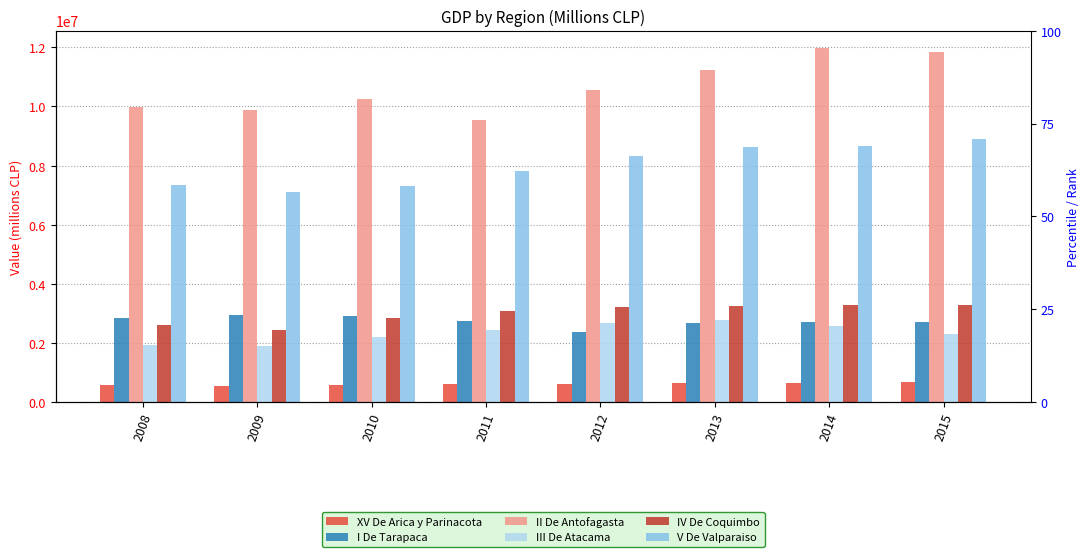

What is the sum of all XV De Arica y Parinacota values?

4898139